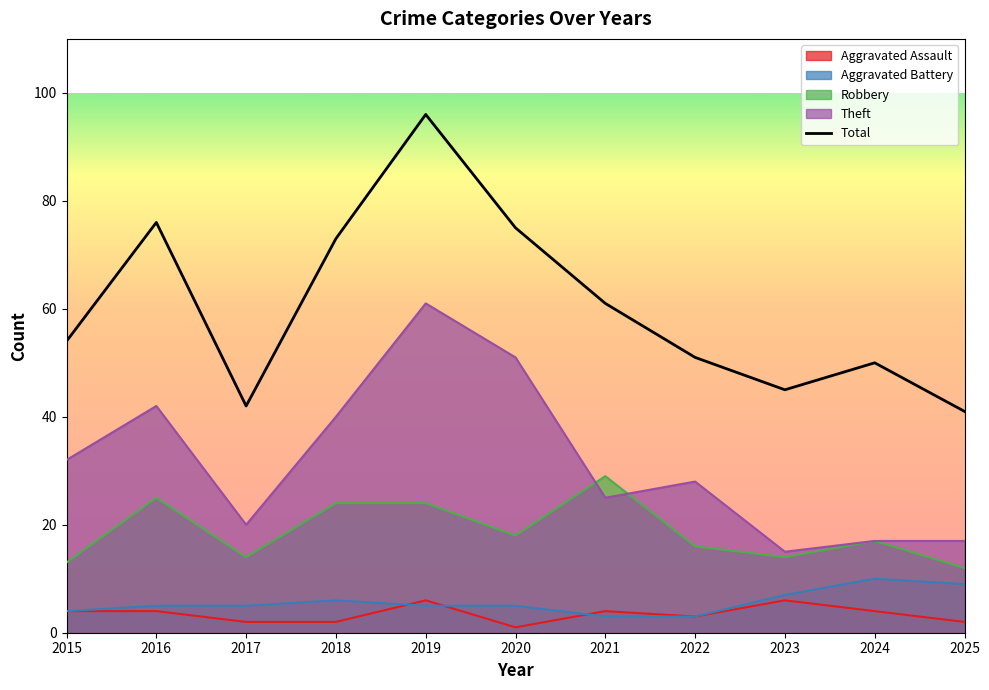

Which has a higher value, 2020 or 2016?

2016